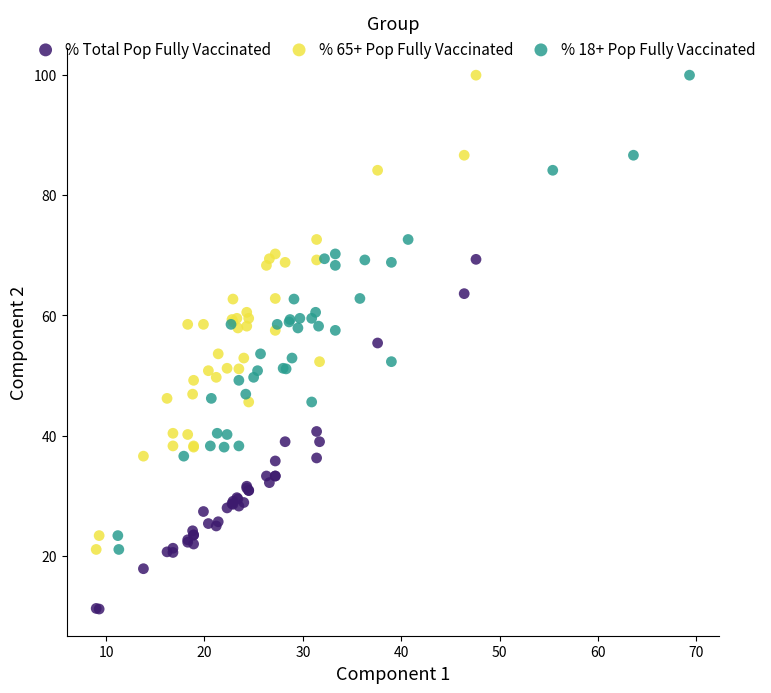

Which series contains the lowest Y value?

% Total Pop Fully Vaccinated